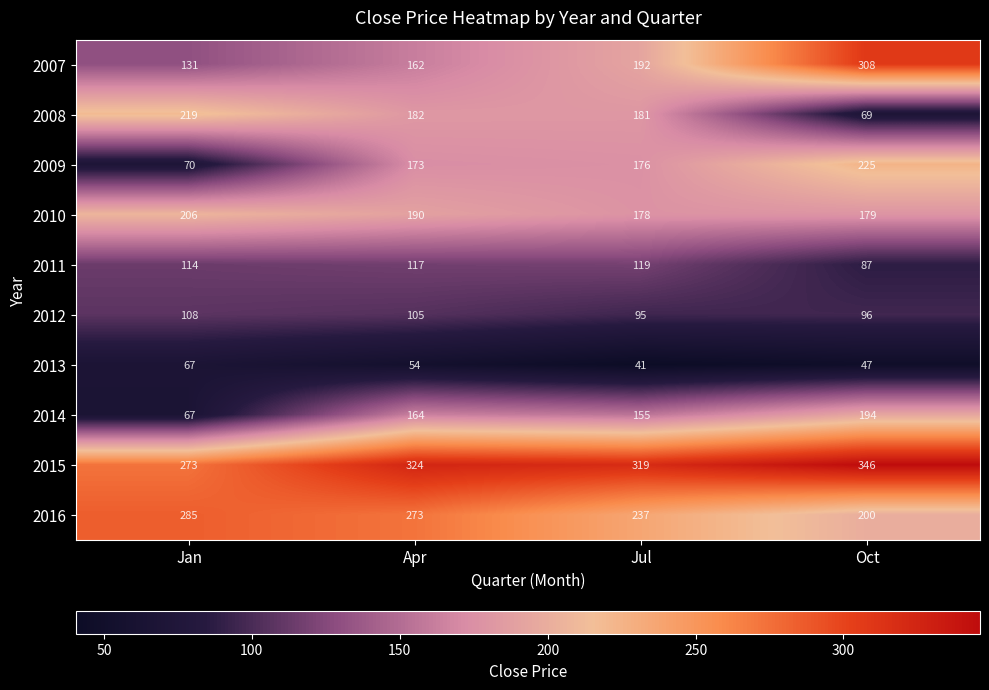

At which category does the chart reach its minimum across all series?

Jul